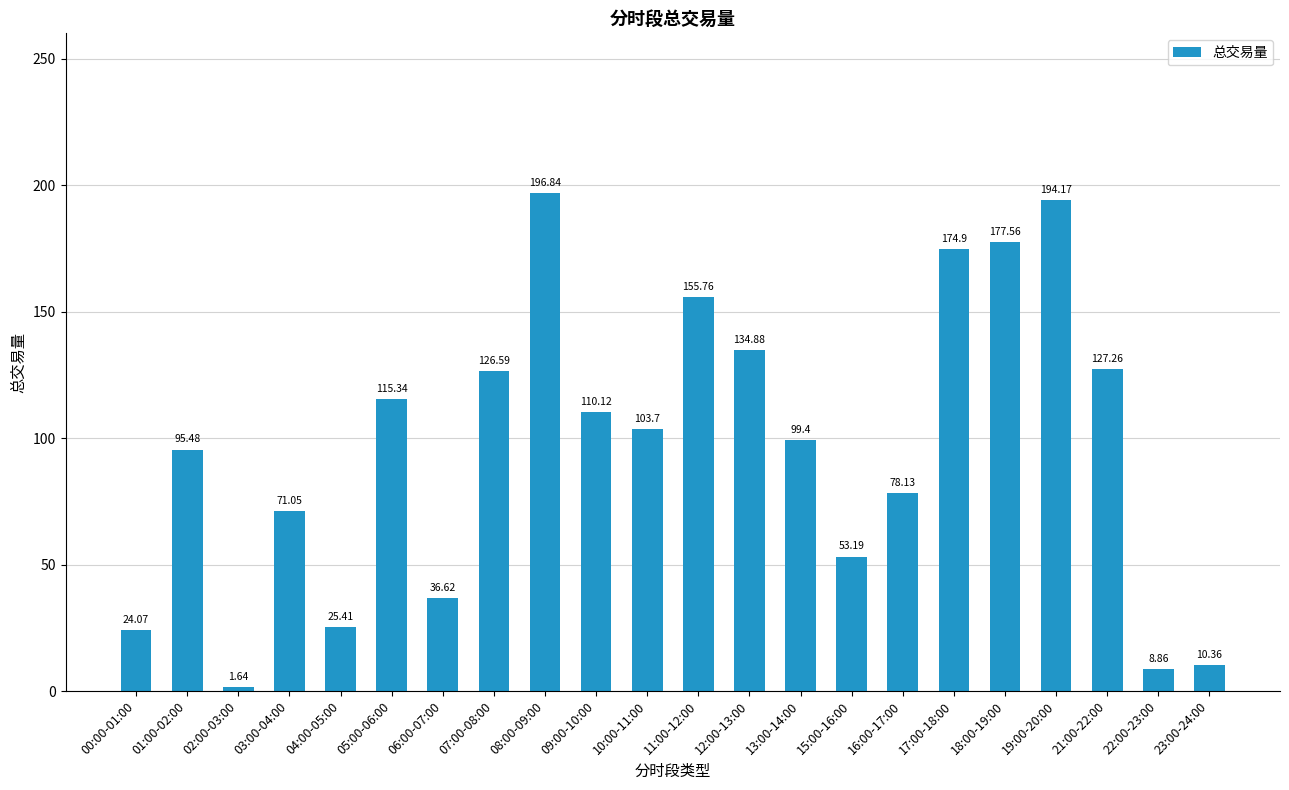

Rank the categories by value from lowest to highest.

02:00-03:00, 22:00-23:00, 23:00-24:00, 00:00-01:00, 04:00-05:00, 06:00-07:00, 15:00-16:00, 03:00-04:00, 16:00-17:00, 01:00-02:00, 13:00-14:00, 10:00-11:00, 09:00-10:00, 05:00-06:00, 07:00-08:00, 21:00-22:00, 12:00-13:00, 11:00-12:00, 17:00-18:00, 18:00-19:00, 19:00-20:00, 08:00-09:00